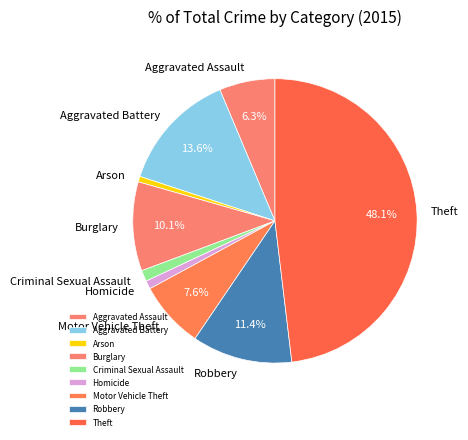

To the nearest percent, what is the combined percentage of Aggravated Assault and Theft?

54%